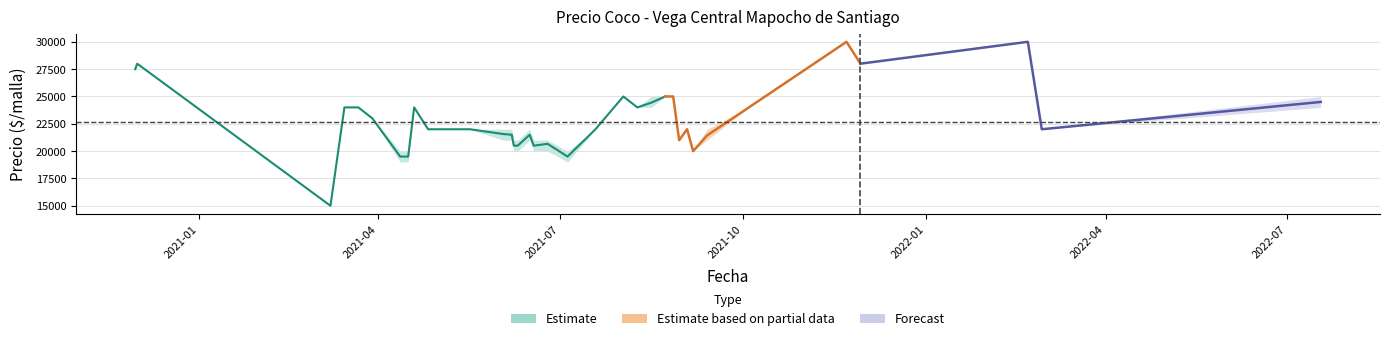

At which category does Precio minimo reach its first local valley?

2021-03-08